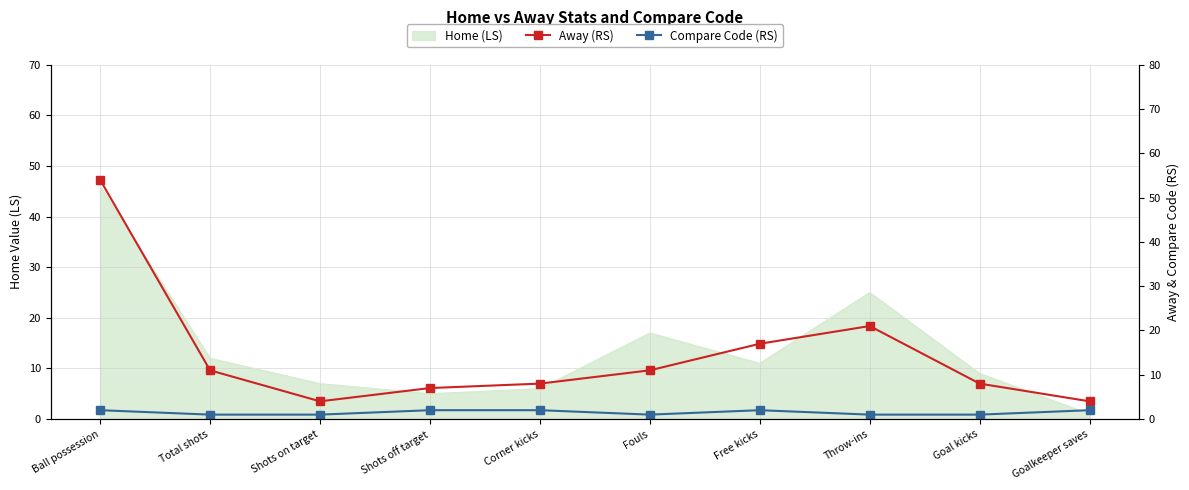

At which category does Compare Code (RS) reach its first local valley?

Fouls